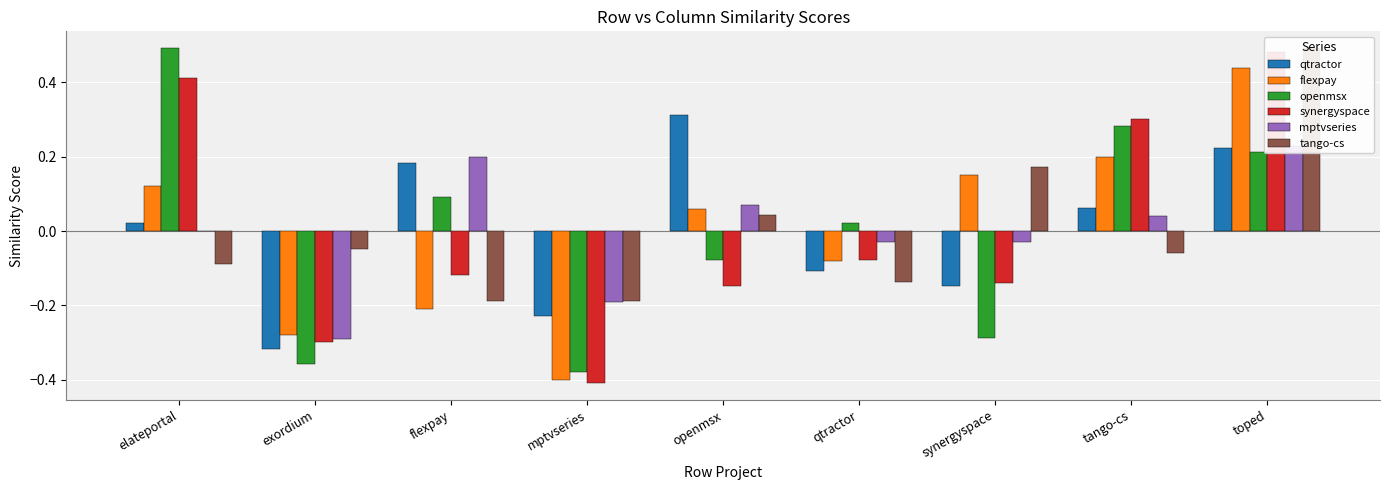

Reading left to right, list all the values displayed in this chart.

qtractor: 0.0	-0.3	0.2	-0.2	0.3	-0.1	-0.1	0.1	0.2
flexpay: 0.1	-0.3	-0.2	-0.4	0.1	-0.1	0.1	0.2	0.4
openmsx: 0.5	-0.4	0.1	-0.4	-0.1	0.0	-0.3	0.3	0.2
synergyspace: 0.4	-0.3	-0.1	-0.4	-0.1	-0.1	-0.1	0.3	0.5
mptvseries: -0.0	-0.3	0.2	-0.2	0.1	-0.0	-0.0	0.0	0.2
tango-cs: -0.1	-0.0	-0.2	-0.2	0.0	-0.1	0.2	-0.1	0.5